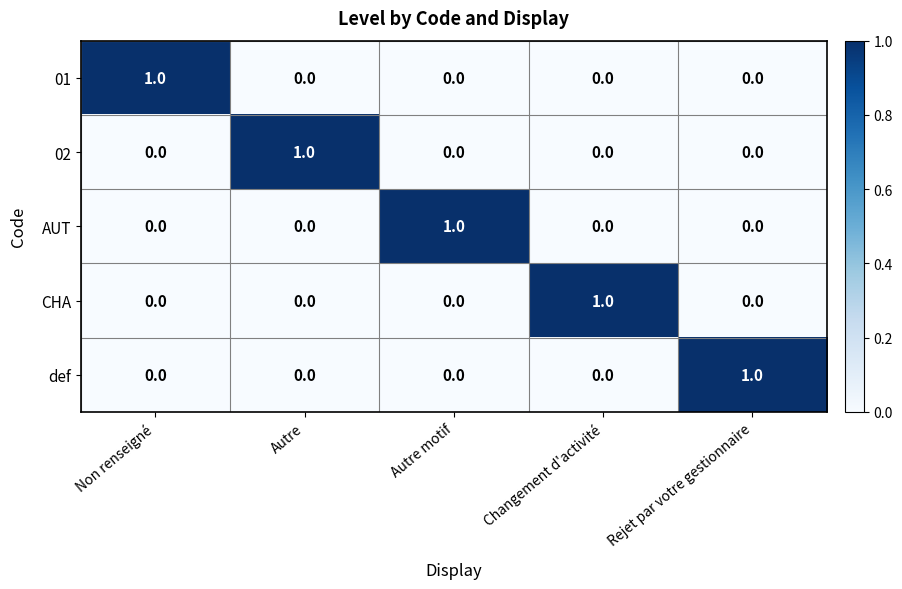

True or false: 02 has a value of 0 at Rejet par votre gestionnaire.

True